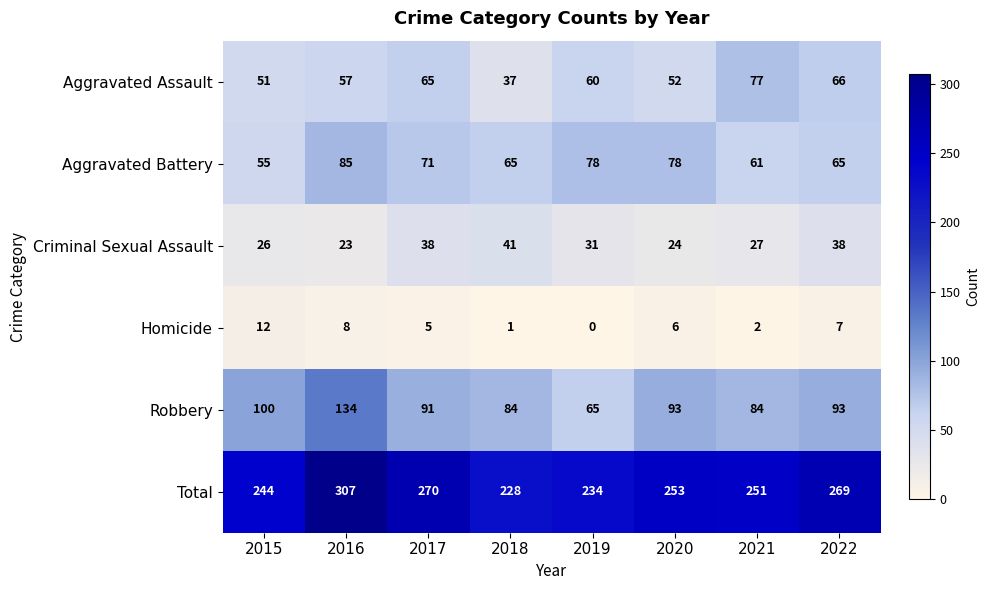

Where does the Total series first go above 253?

2016